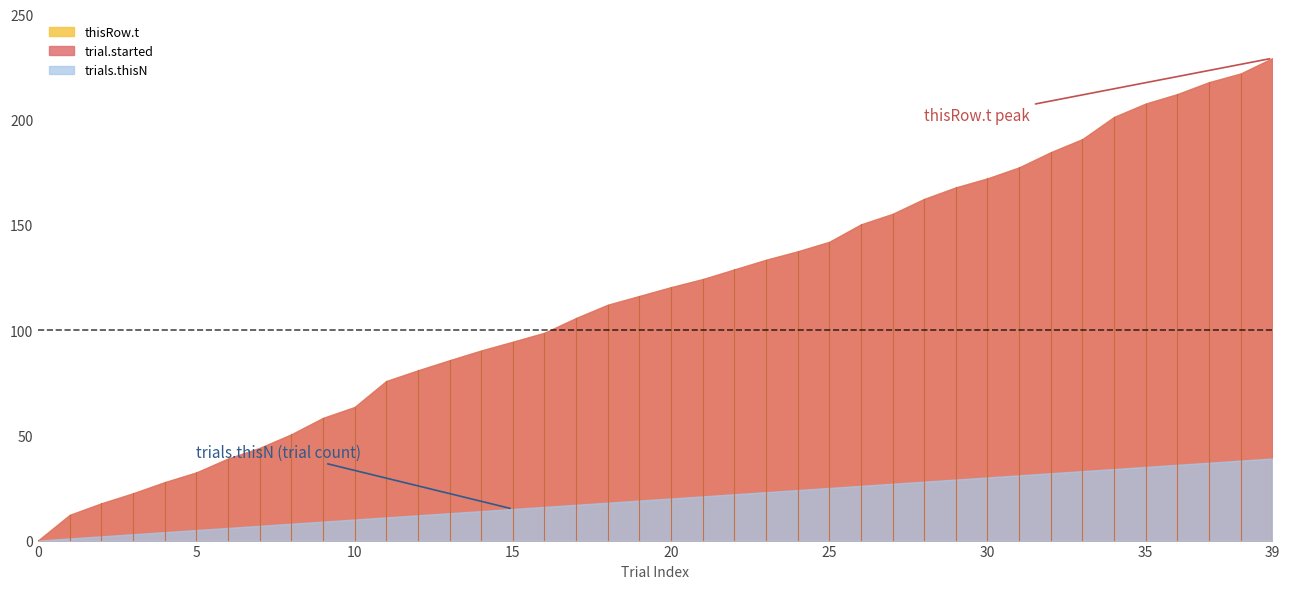

How many lines are shown in the chart?

3